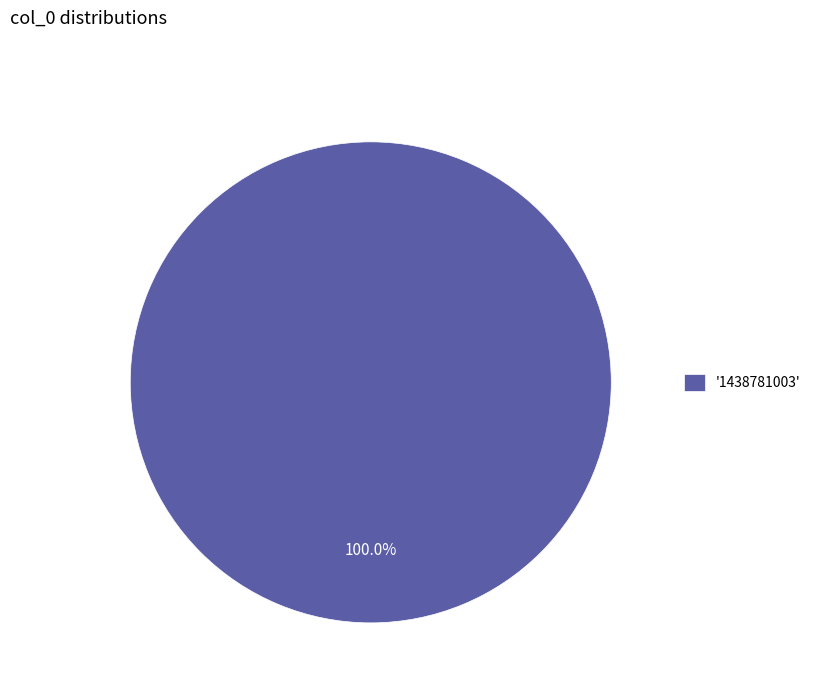

Does any single category account for the majority?

Yes